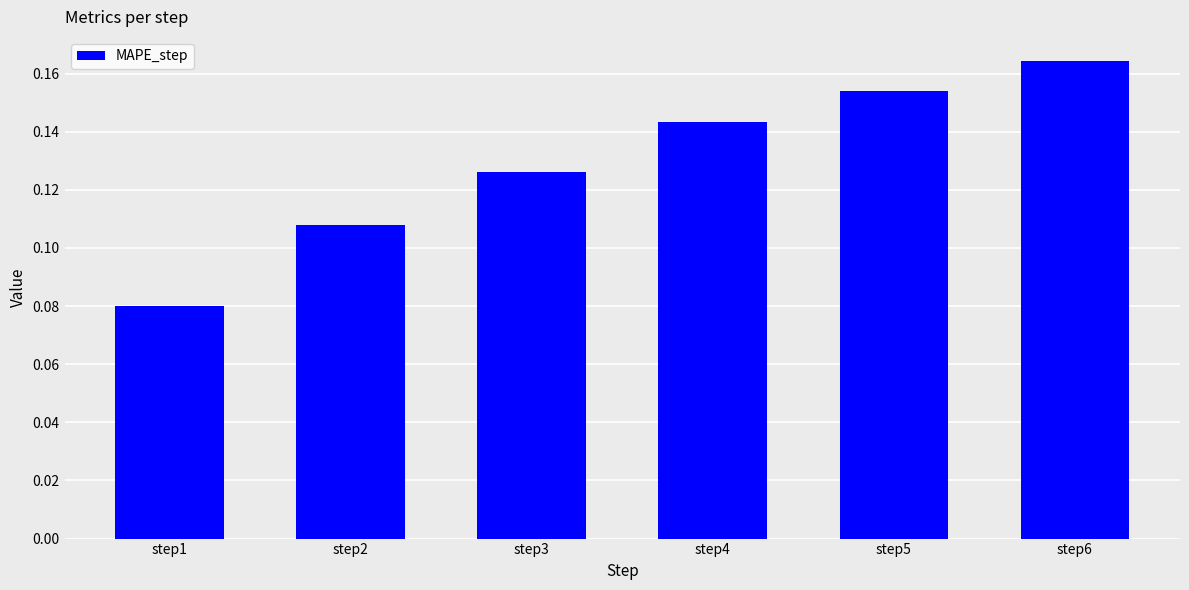

What is the sum of all values?

0.8